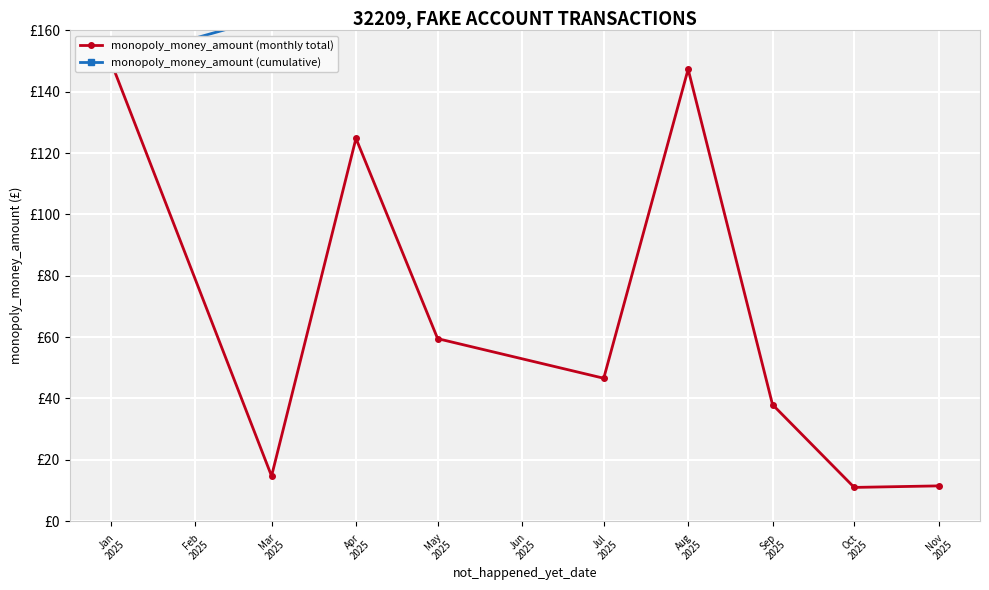

Rank the series by their maximum value, from highest to lowest.

monopoly_money_amount (cumulative), monopoly_money_amount (monthly total)